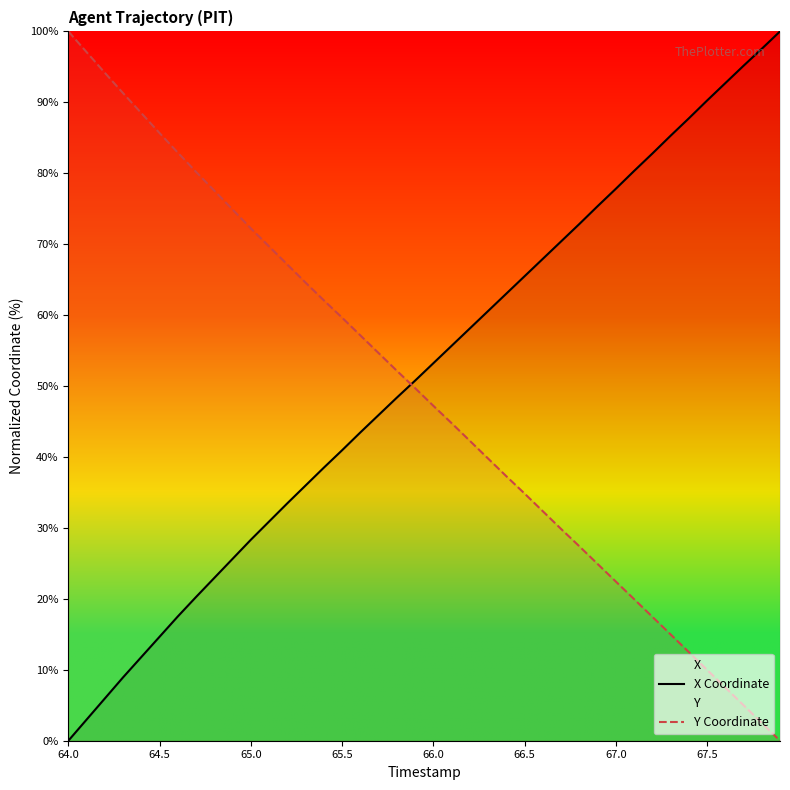

True or false: Y Coordinate and X Coordinate intersect in this chart.

True